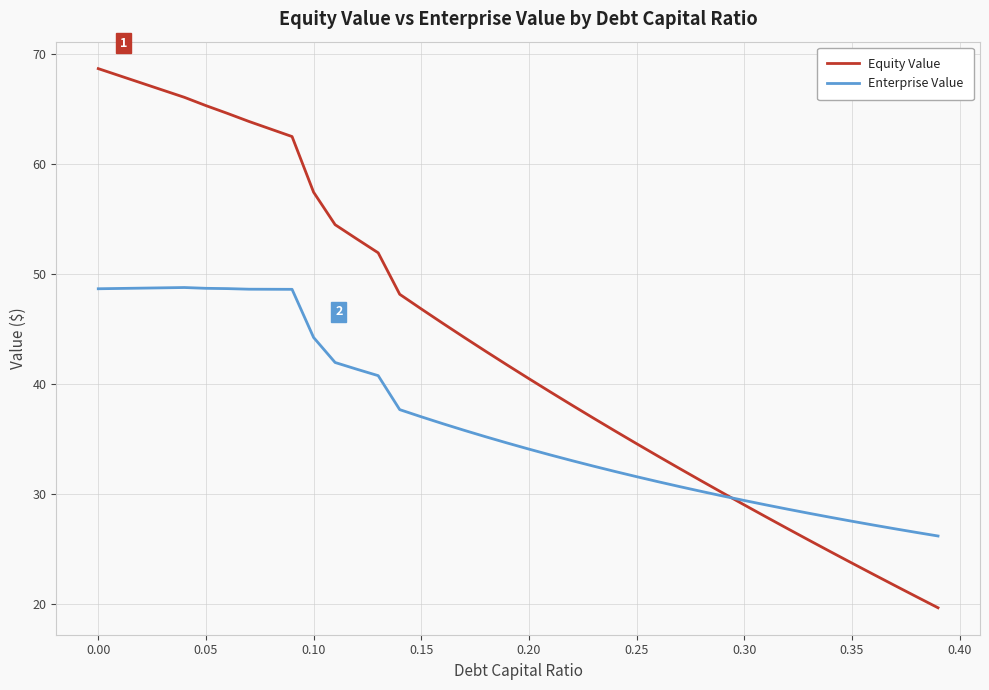

How many lines are shown in the chart?

2